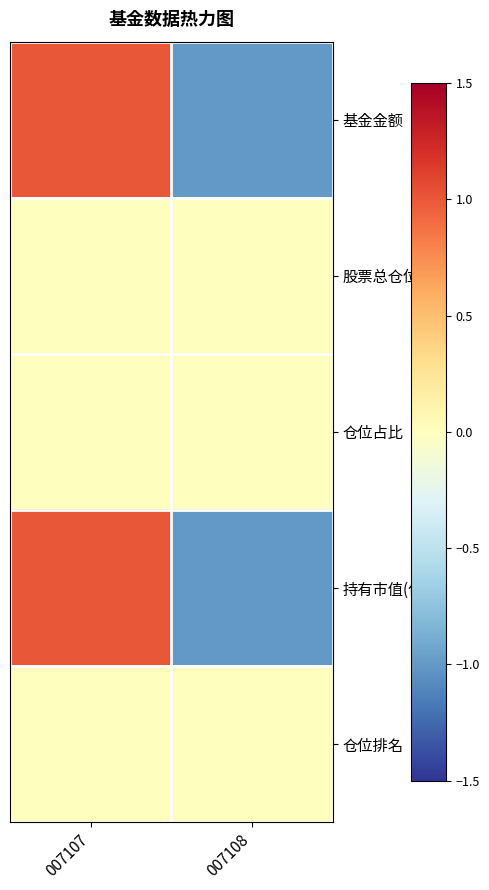

Which label corresponds to the largest value in the chart?

007107